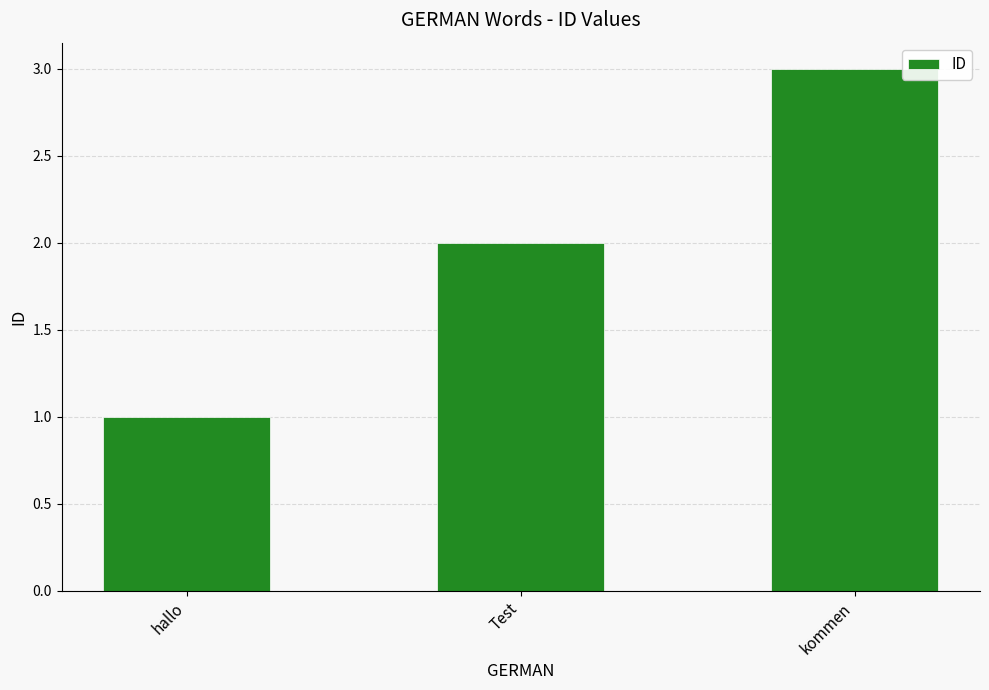

What position from the right is kommen?

1